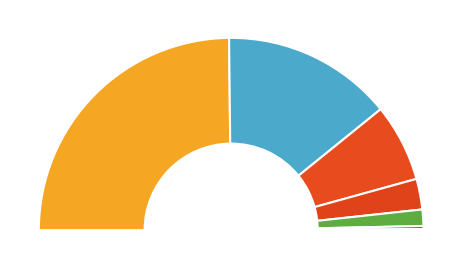

Does 4 represent more than half of the total?

No